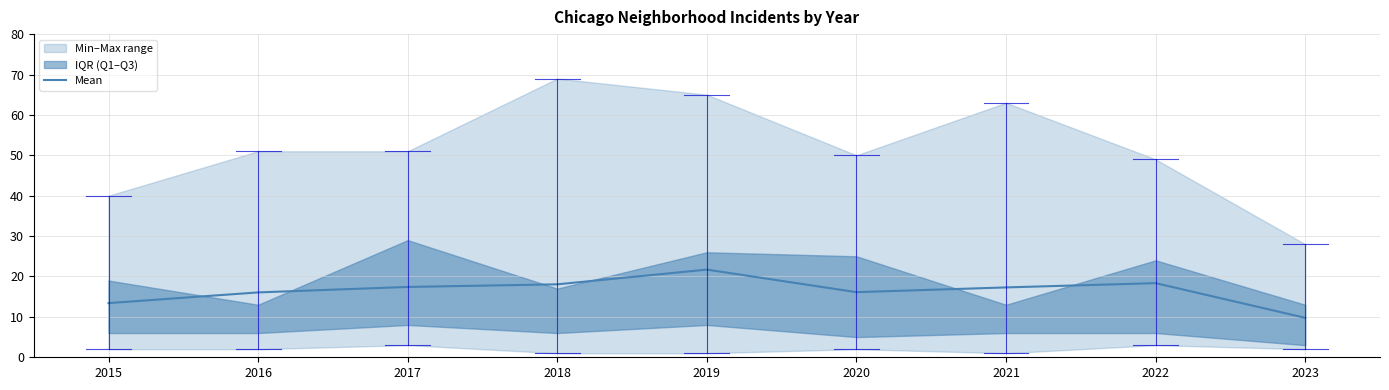

Is it true that the value at 2020 is 16.1?

True